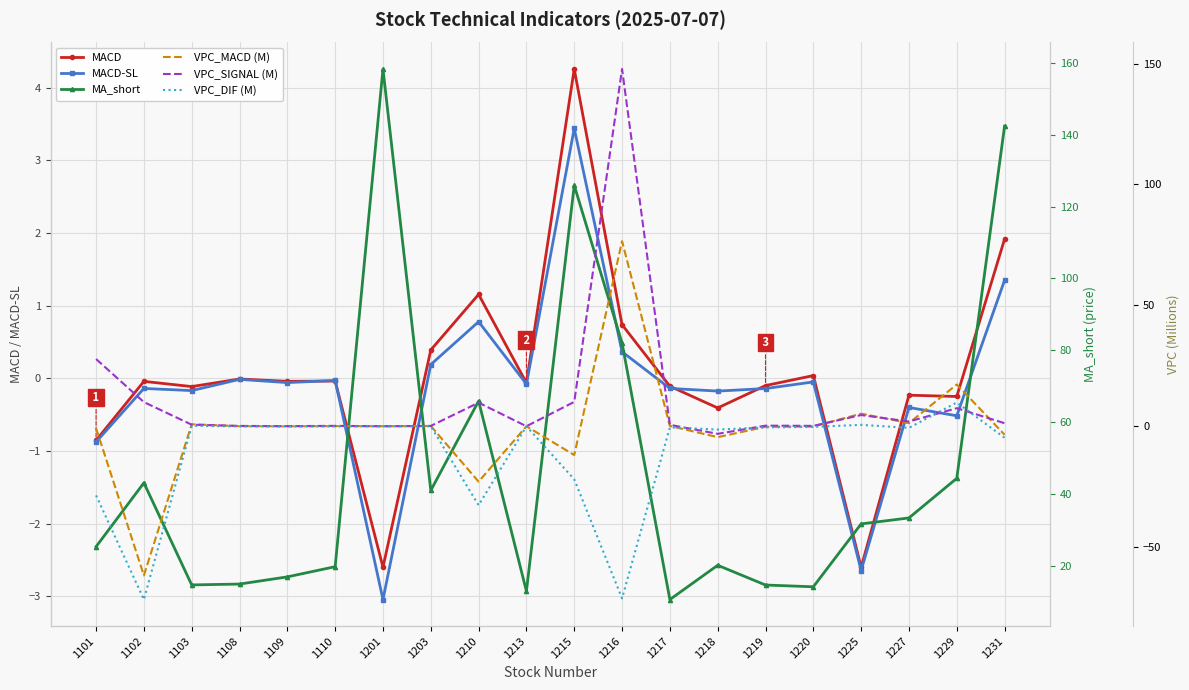

The value of MACD-SL at 1103 is -0.2. True or false?

True